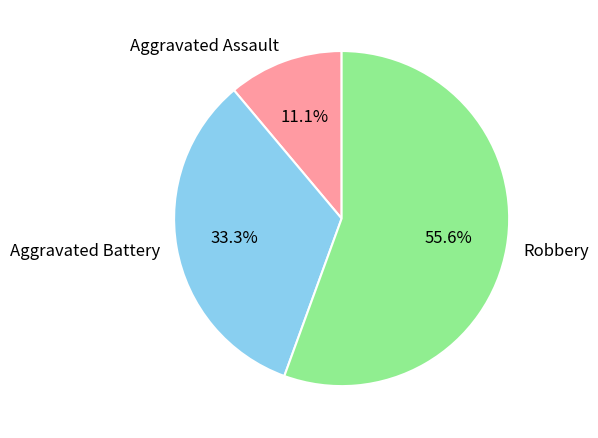

What is the majority slice?

Robbery